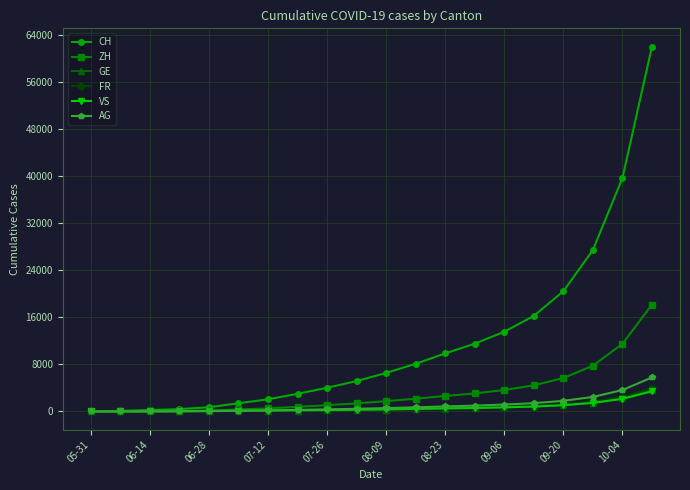

Which series has the largest range (max minus min)?

CH